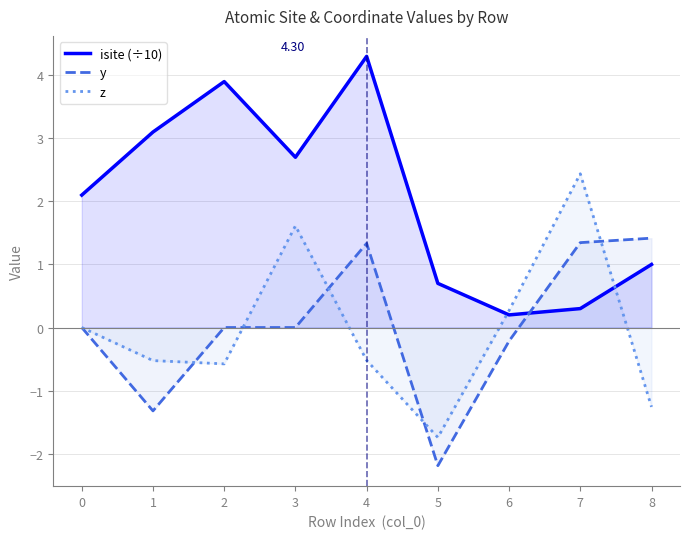

Which series has the largest total across all categories?

isite (÷10)